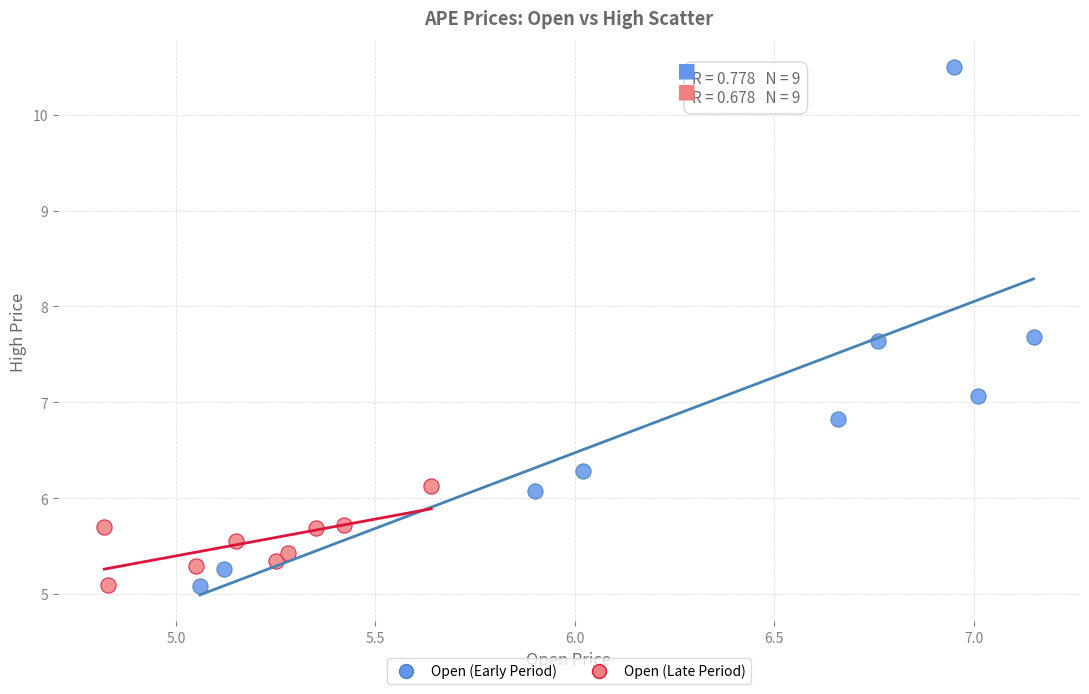

Which series reaches the maximum Y coordinate?

Open (Early Period)